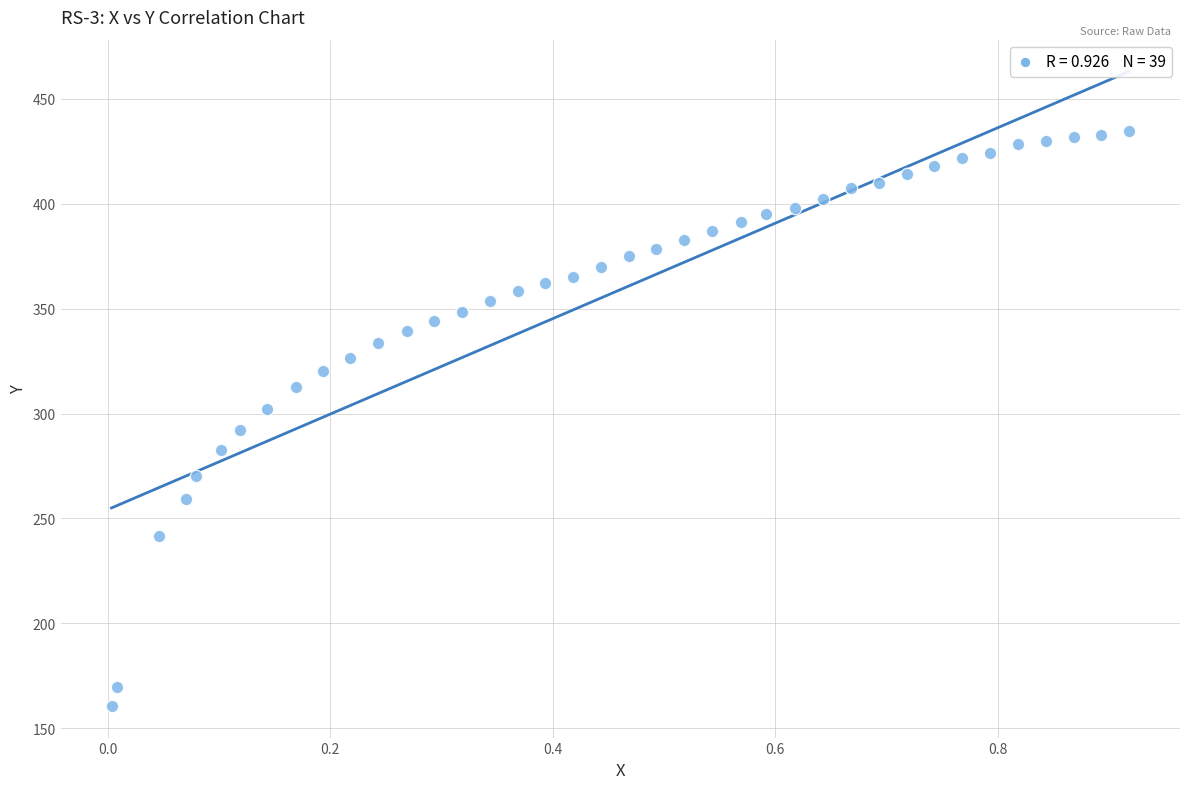

What is the range of Y values (max minus min)?

274.1